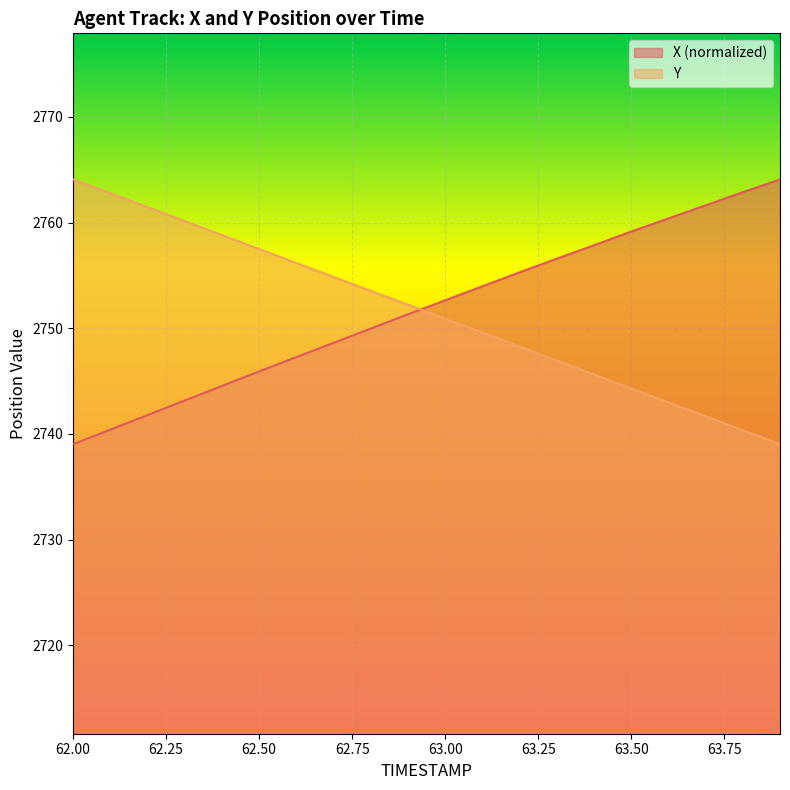

True or false: X has more than 2 interior local peaks.

False